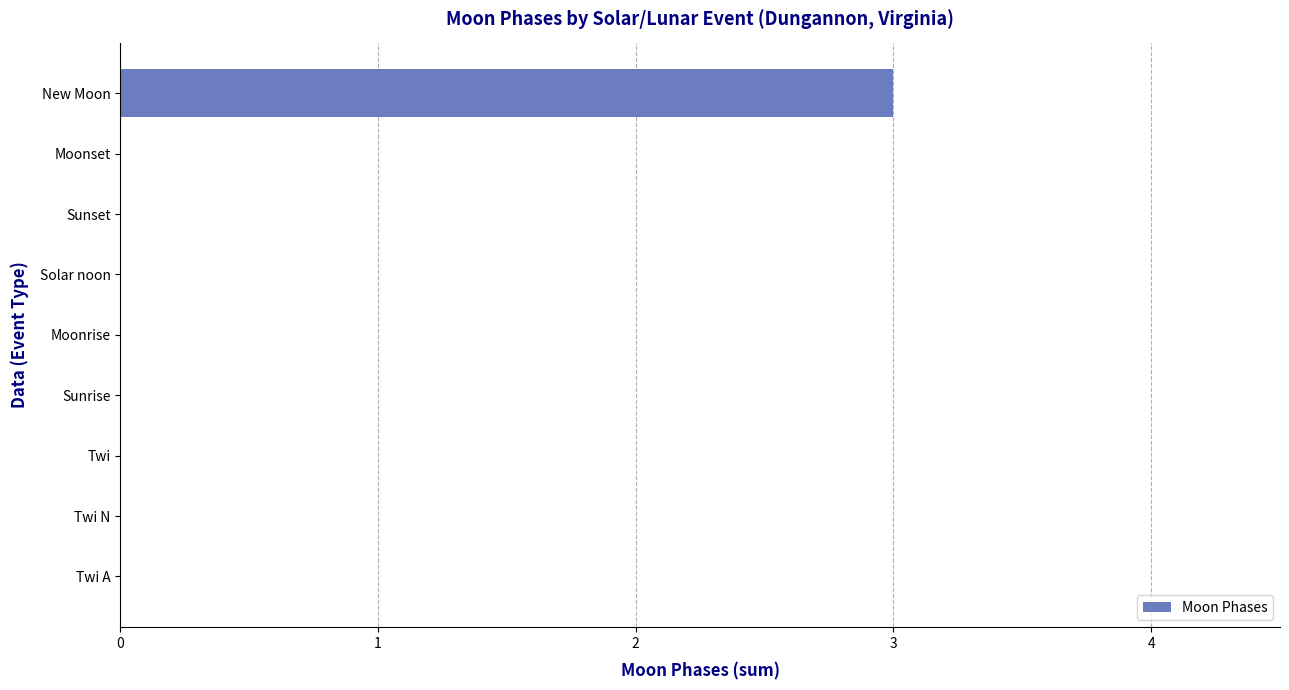

Which label corresponds to the largest value in the chart?

New Moon